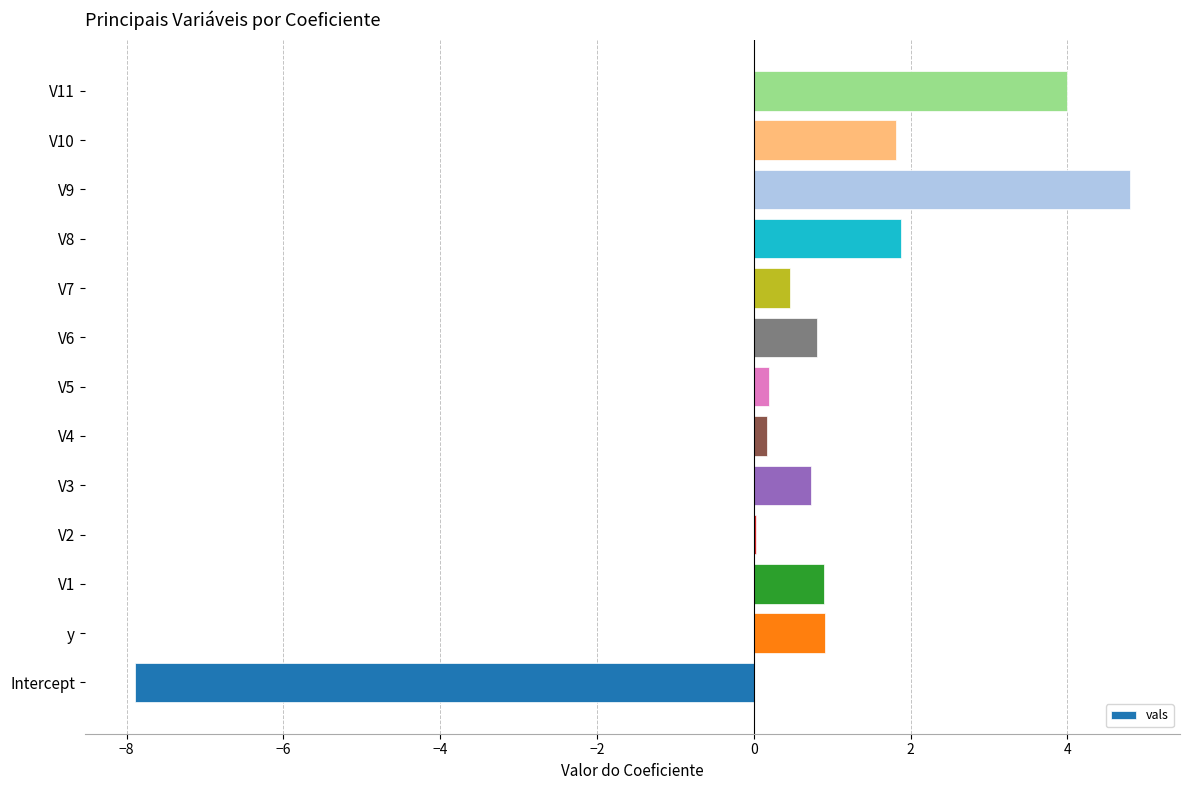

Between V7 and V10, which is larger?

V10